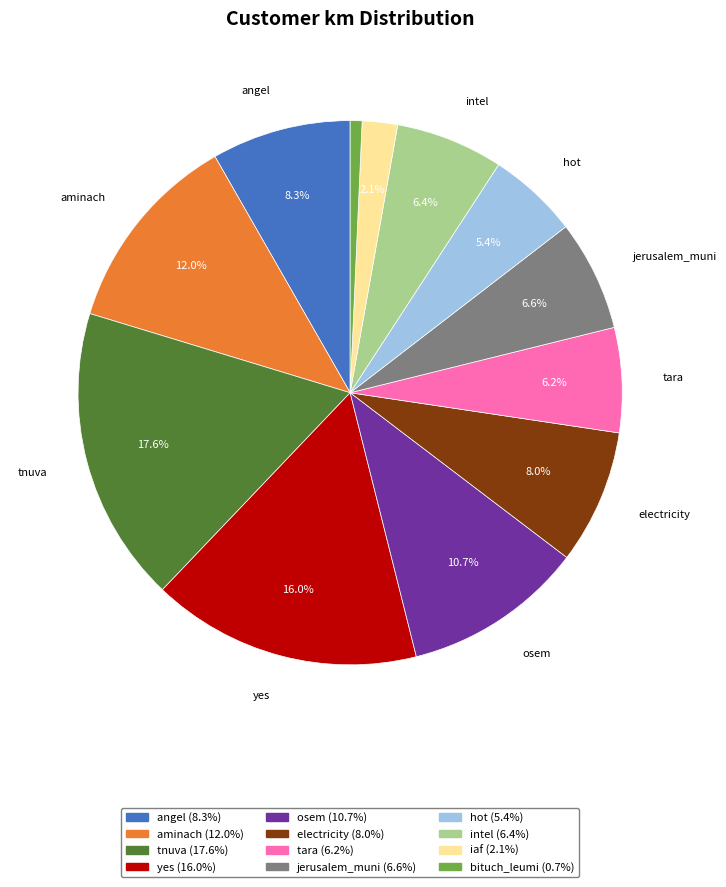

The osem slice represents 11% of the pie. True or false?

True